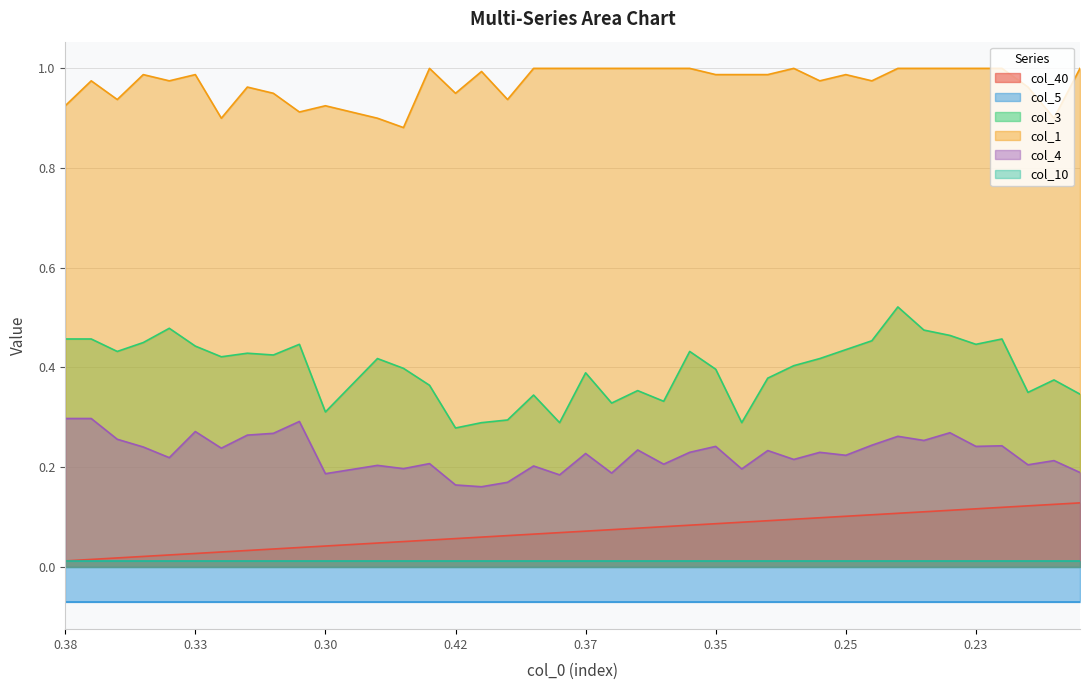

Does the chart have visible grid lines?

Yes